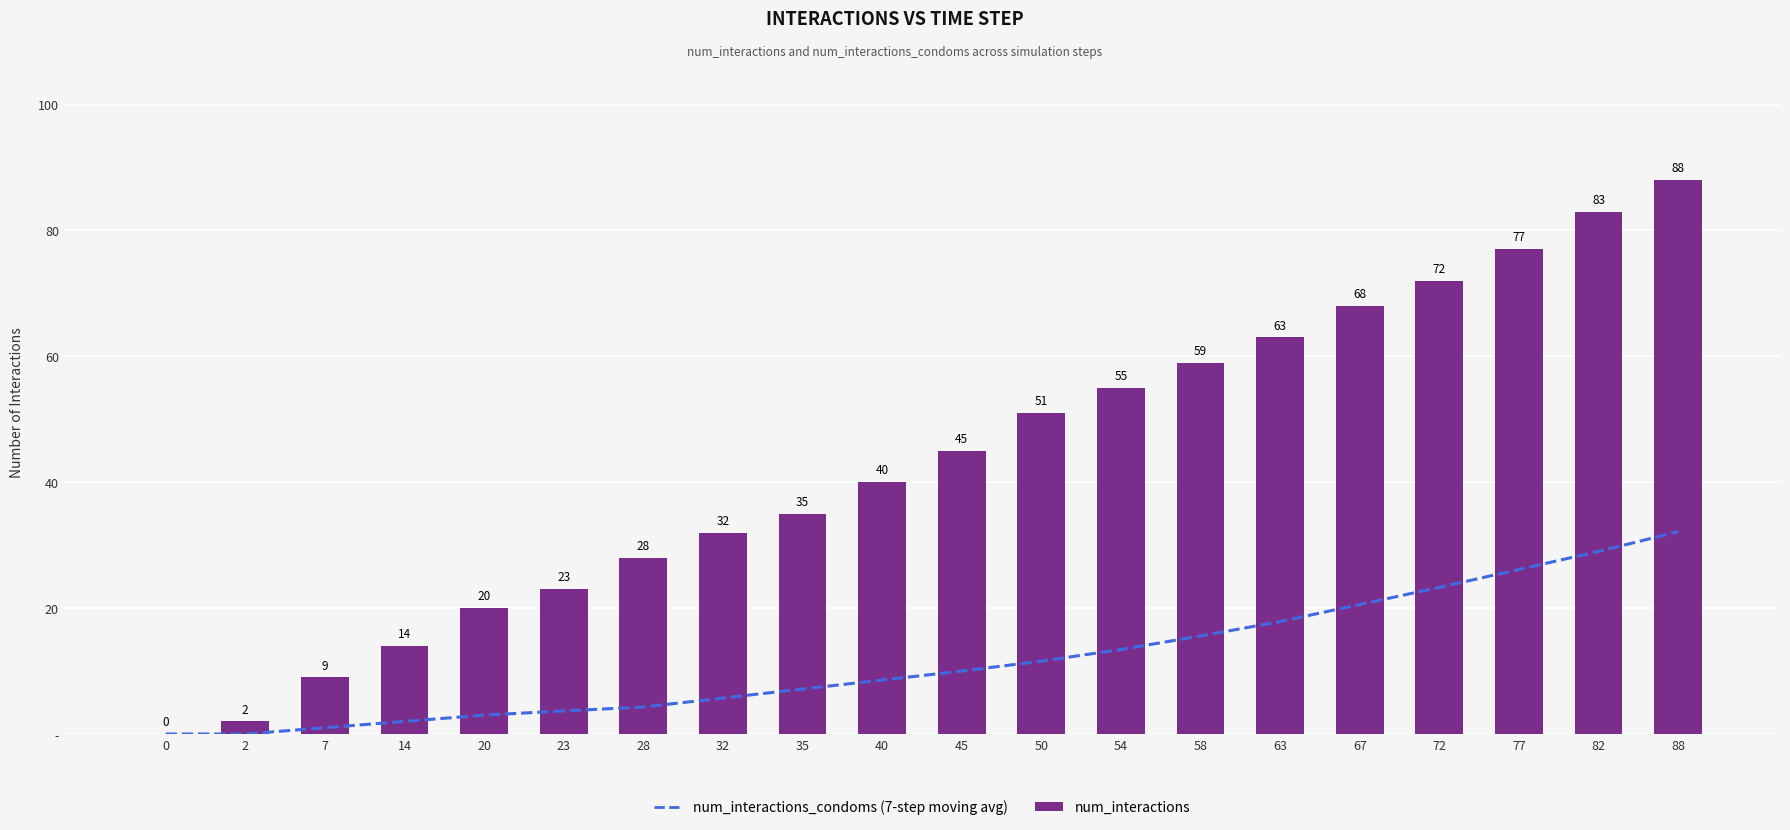

Reading left to right, list all the values displayed in this chart.

num_interactions_condoms (7-step moving avg): 0.0	0.0	1.0	2.0	3.0	3.7	4.3	5.7	7.1	8.6	10.0	11.6	13.4	15.6	17.9	20.6	23.3	26.1	29.0	32.1
num_interactions: 0.0	2.0	9.0	14.0	20.0	23.0	28.0	32.0	35.0	40.0	45.0	51.0	55.0	59.0	63.0	68.0	72.0	77.0	83.0	88.0